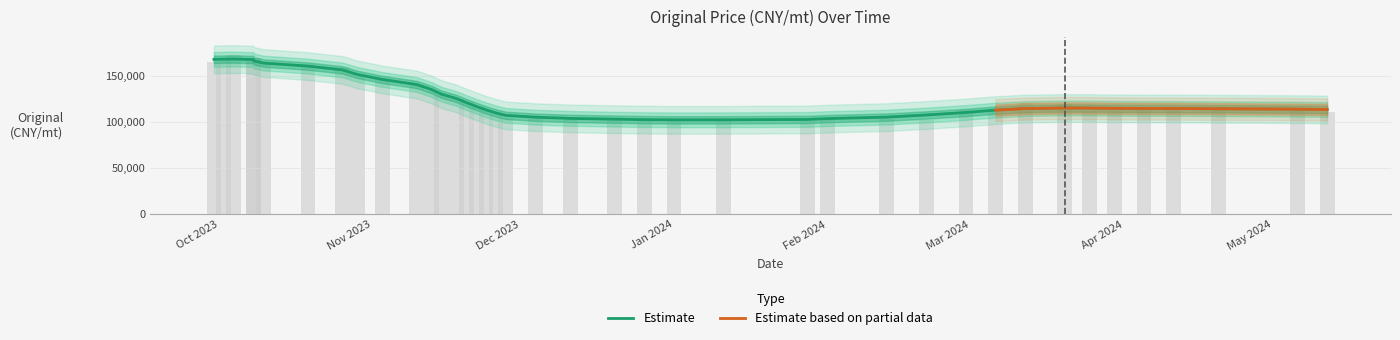

What is the label of the 39th bar from the right?

Nov 2023